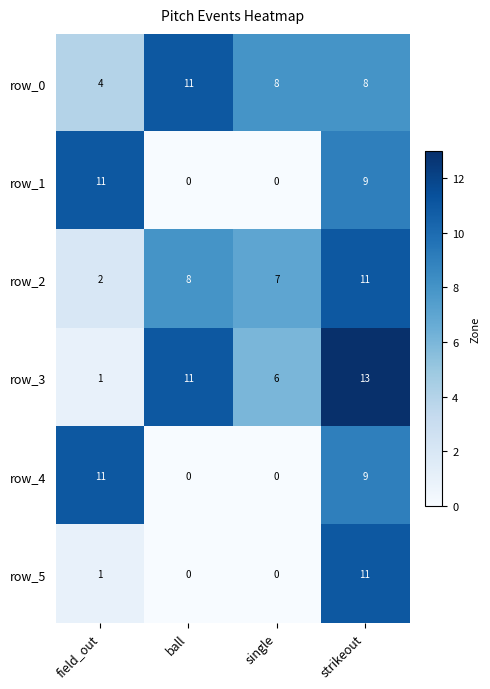

What is the difference between the maximum and minimum values in the row_4 series?

11